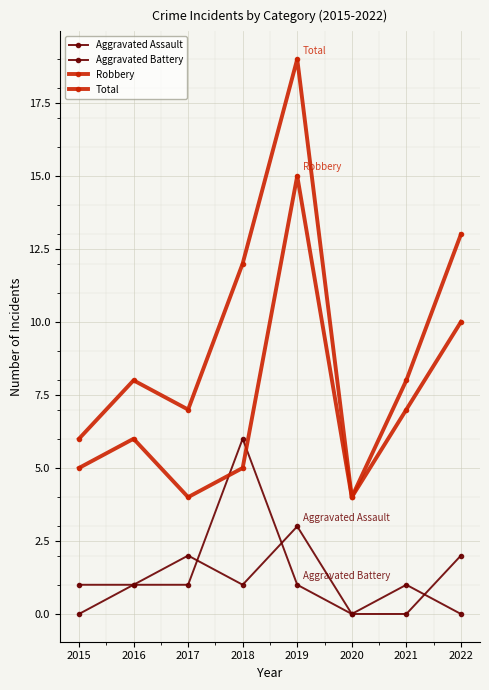

Which series has the largest total across all categories?

Total